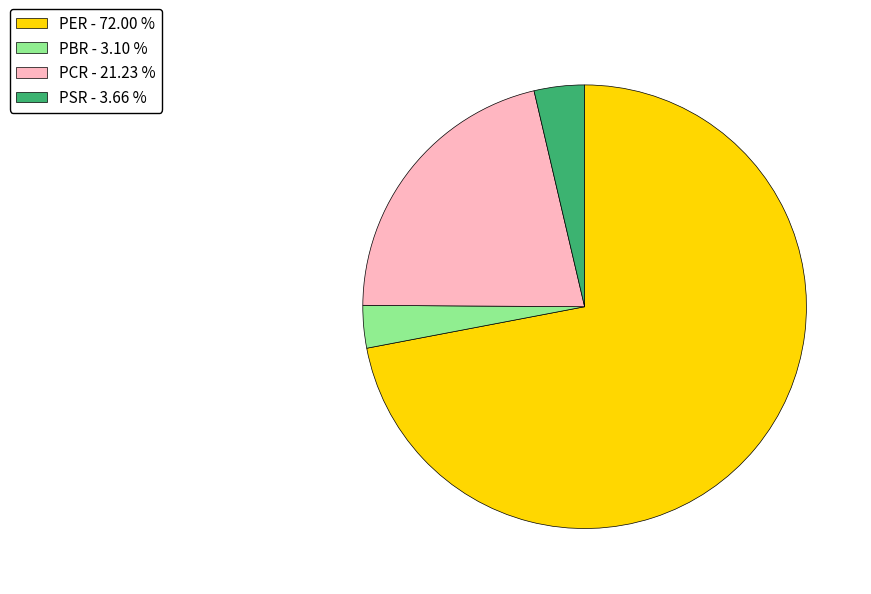

The PSR slice represents 4% of the pie. True or false?

True